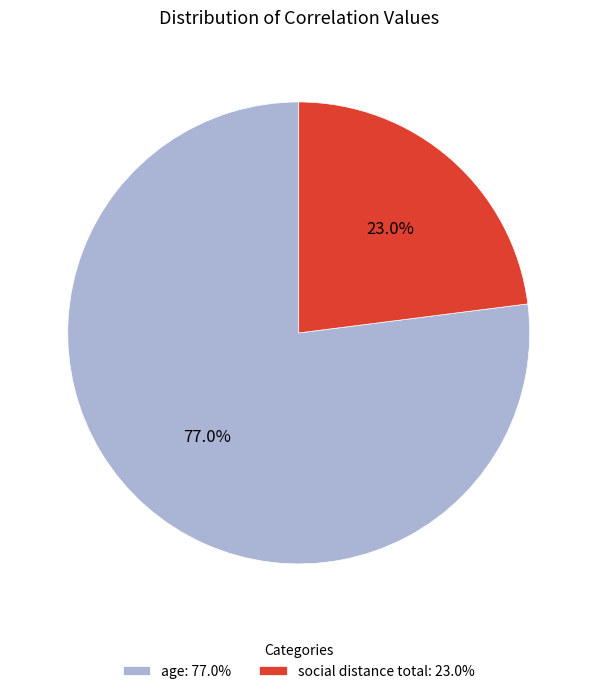

What is the smallest slice in the pie chart?

social distance total